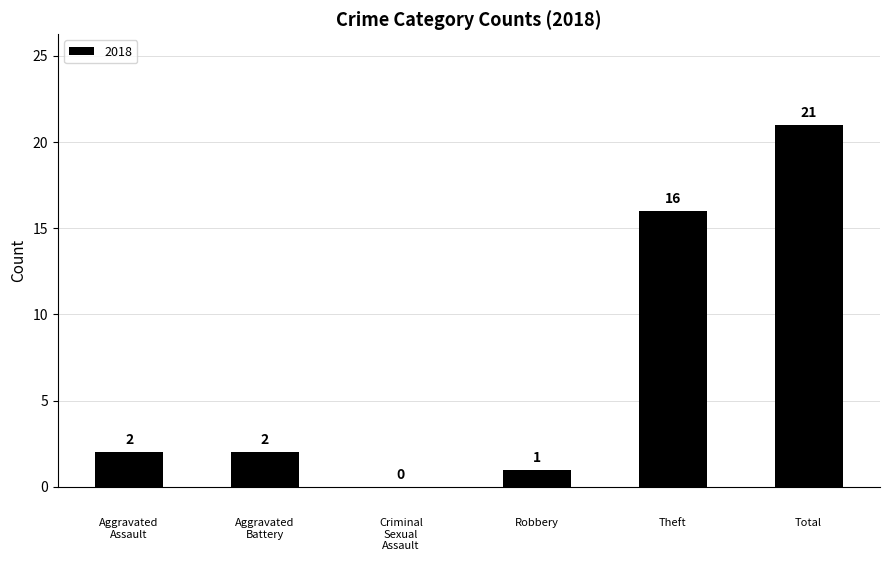

What is the sum of all values?

42